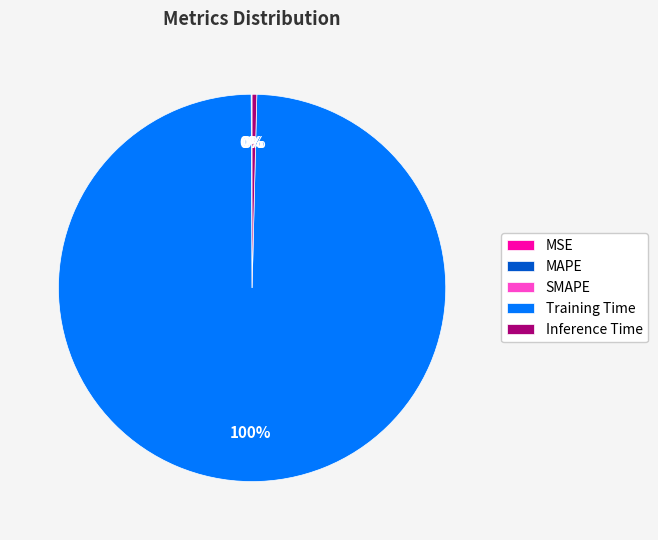

What is the largest slice in the pie chart?

Training Time